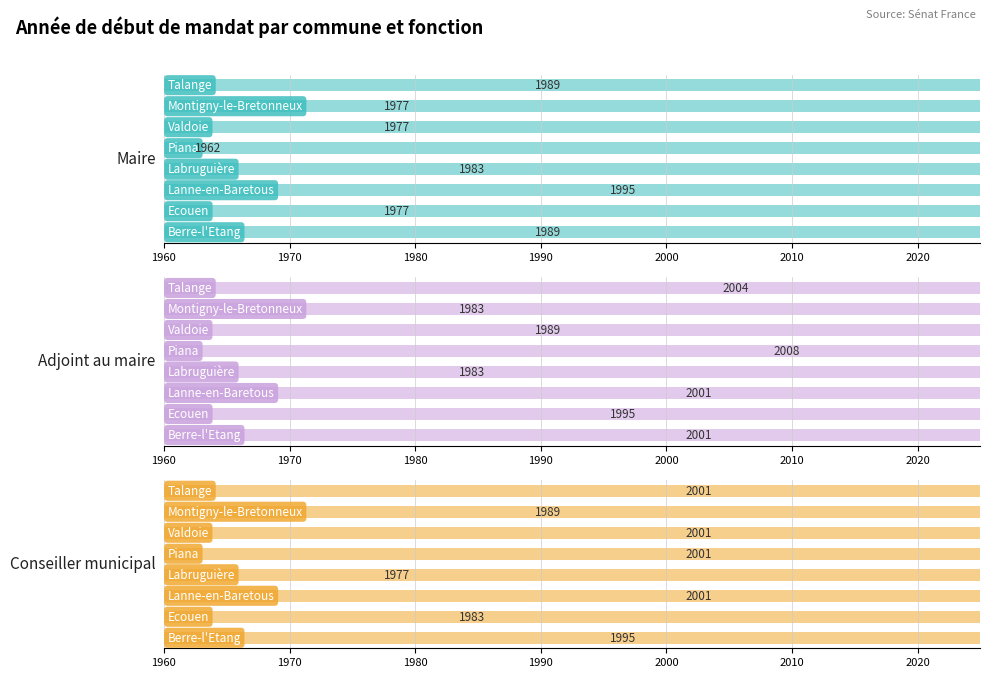

How many bars are there in total?

24